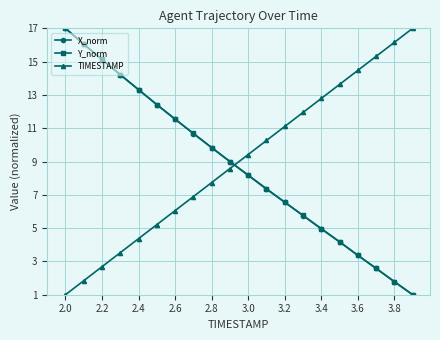

Does the chart display data point markers on the line(s)?

Yes